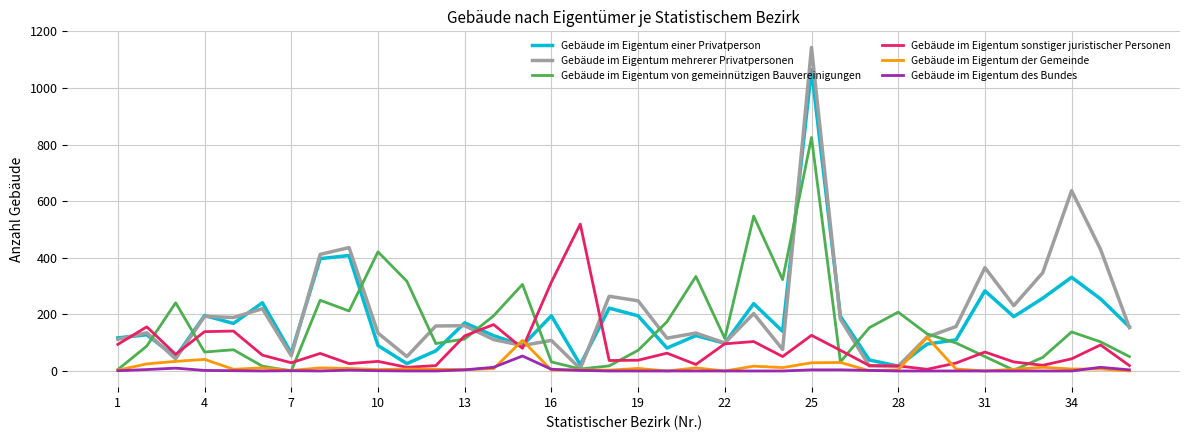

List the series in order of their peak value, lowest first.

Gebäude im Eigentum des Bundes, Gebäude im Eigentum der Gemeinde, Gebäude im Eigentum sonstiger juristischer Personen, Gebäude im Eigentum von gemeinnützigen Bauvereinigungen, Gebäude im Eigentum einer Privatperson, Gebäude im Eigentum mehrerer Privatpersonen